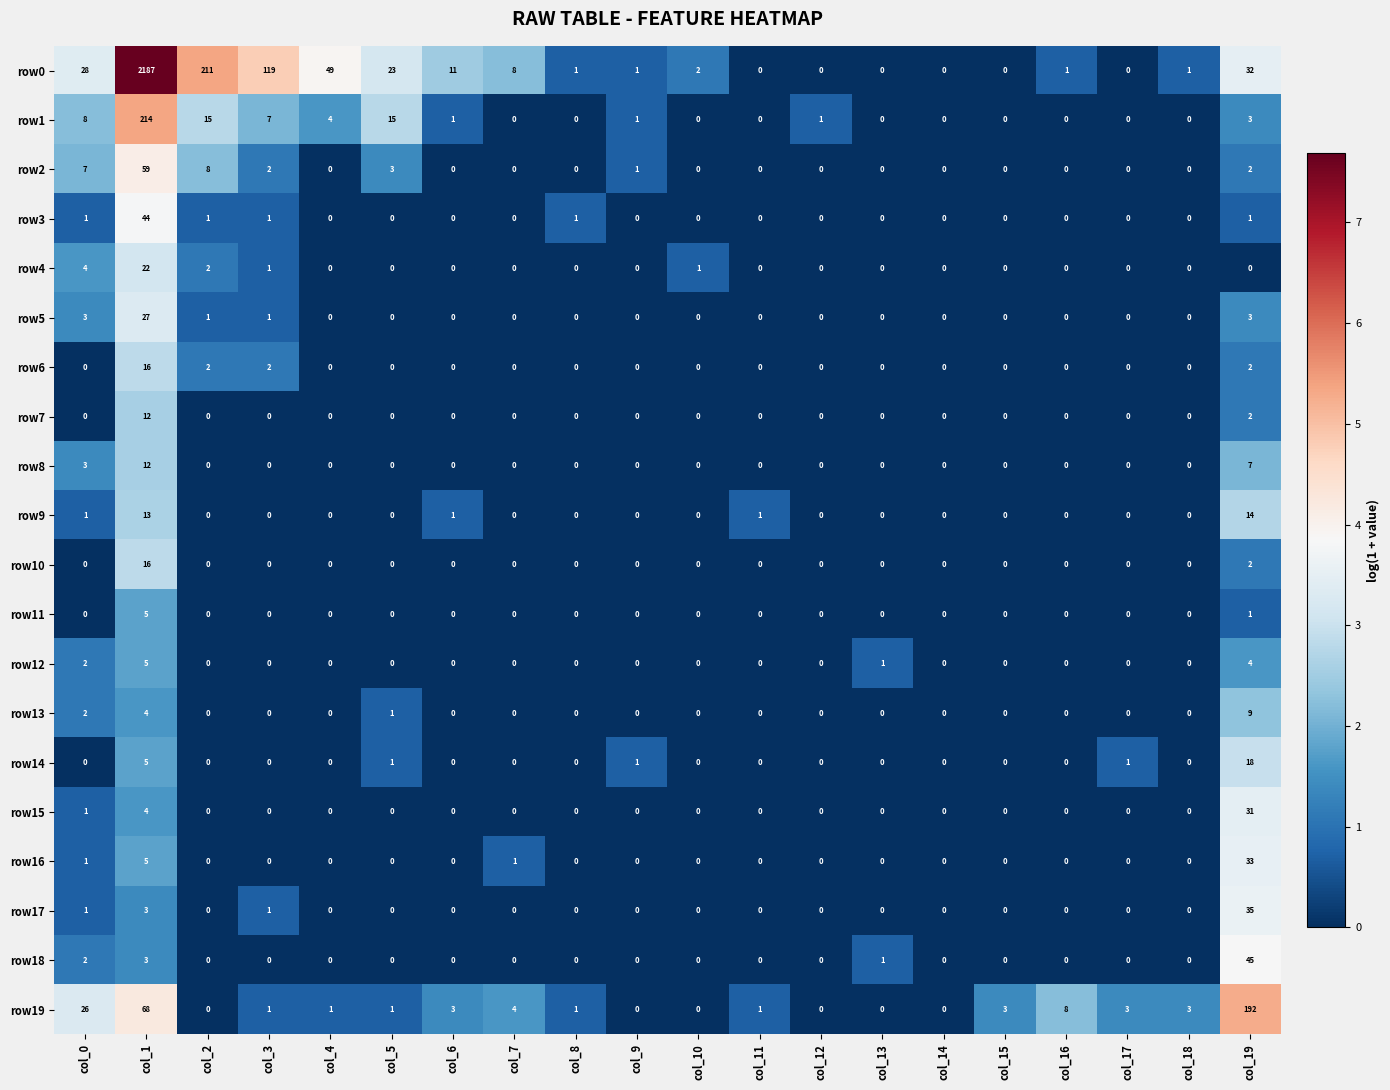

Which series has the largest total across all categories?

row0